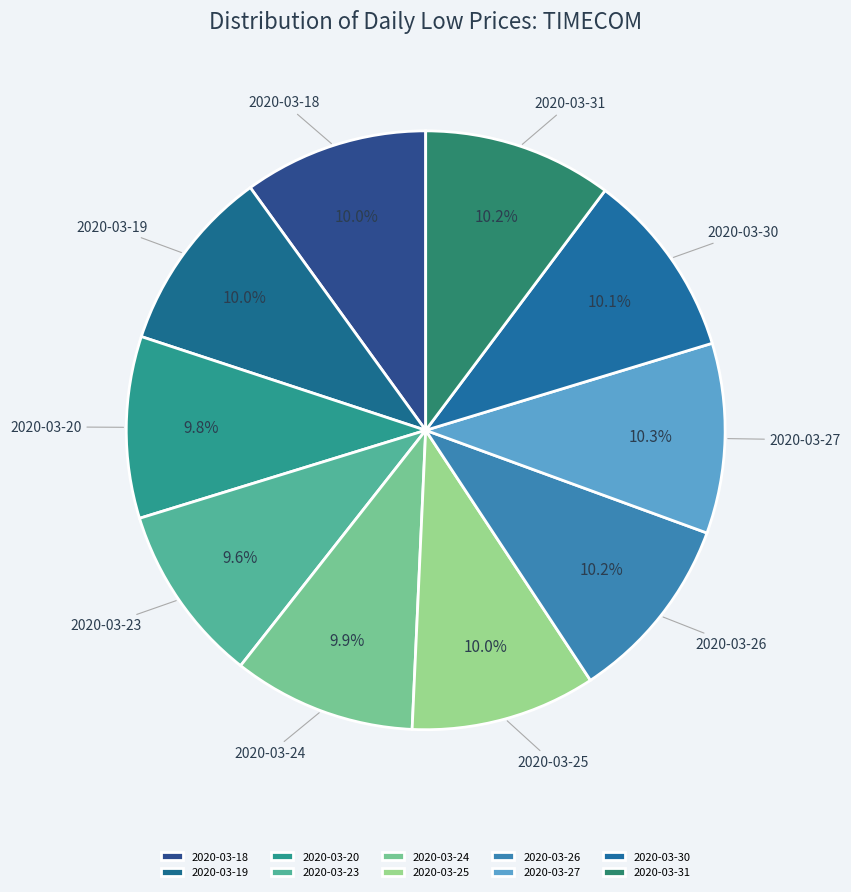

Count the number of slices in the pie.

10